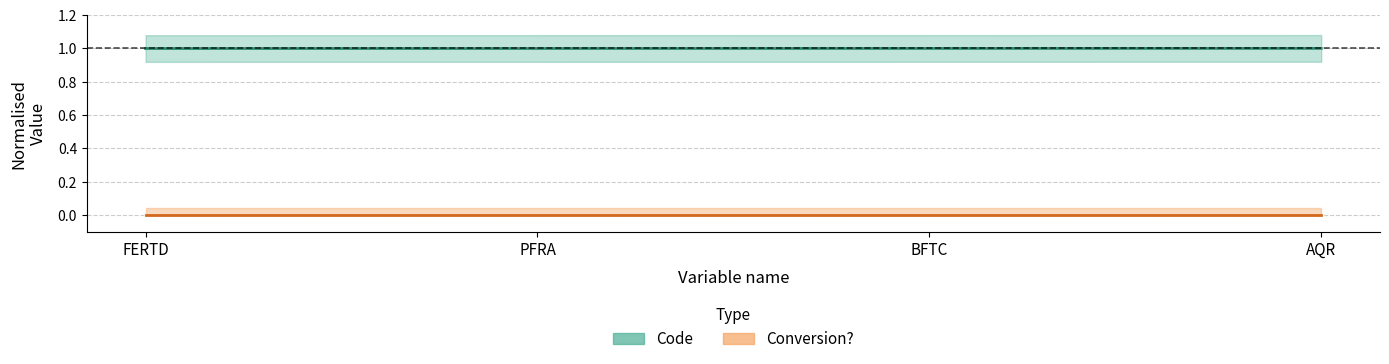

At which category does the chart reach its peak across all series?

AQR